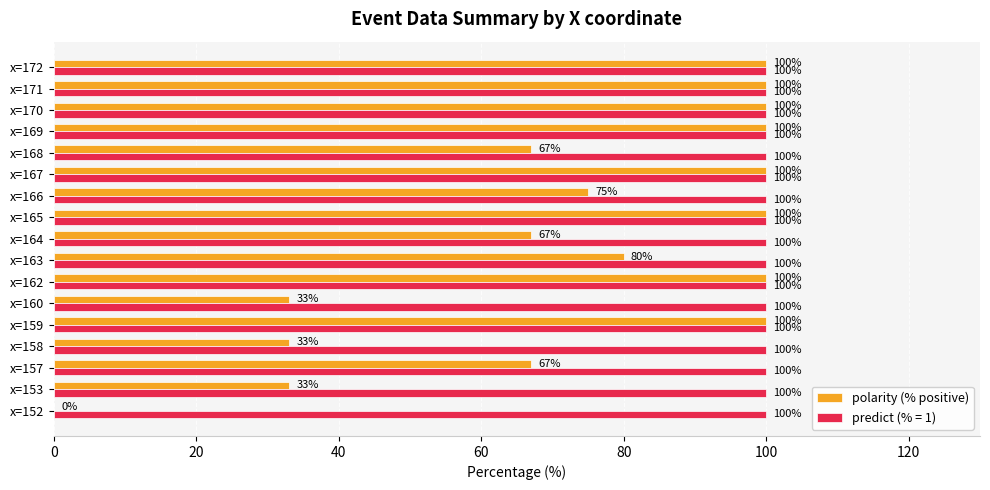

How many distinct data groups are displayed?

2